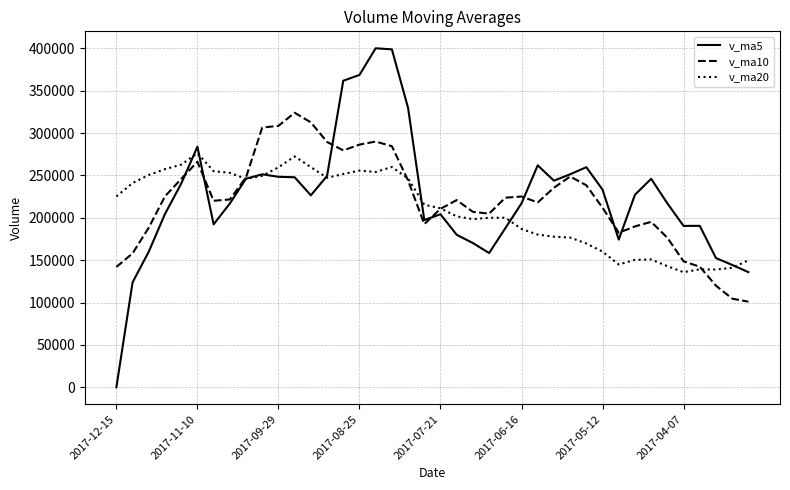

What is the maximum value shown in the chart?

400176.6